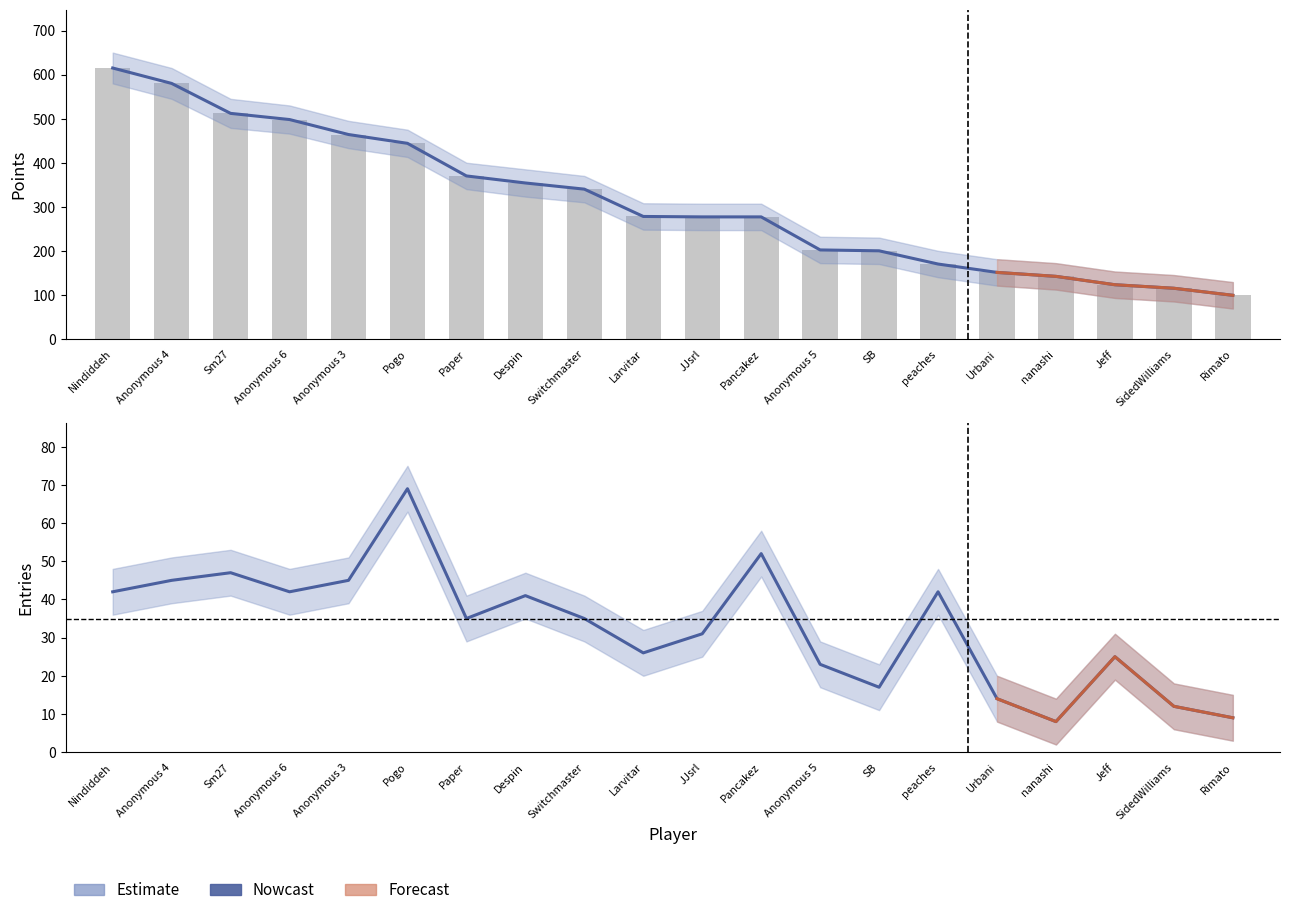

Is it true that the value at Larvitar is 278?

True